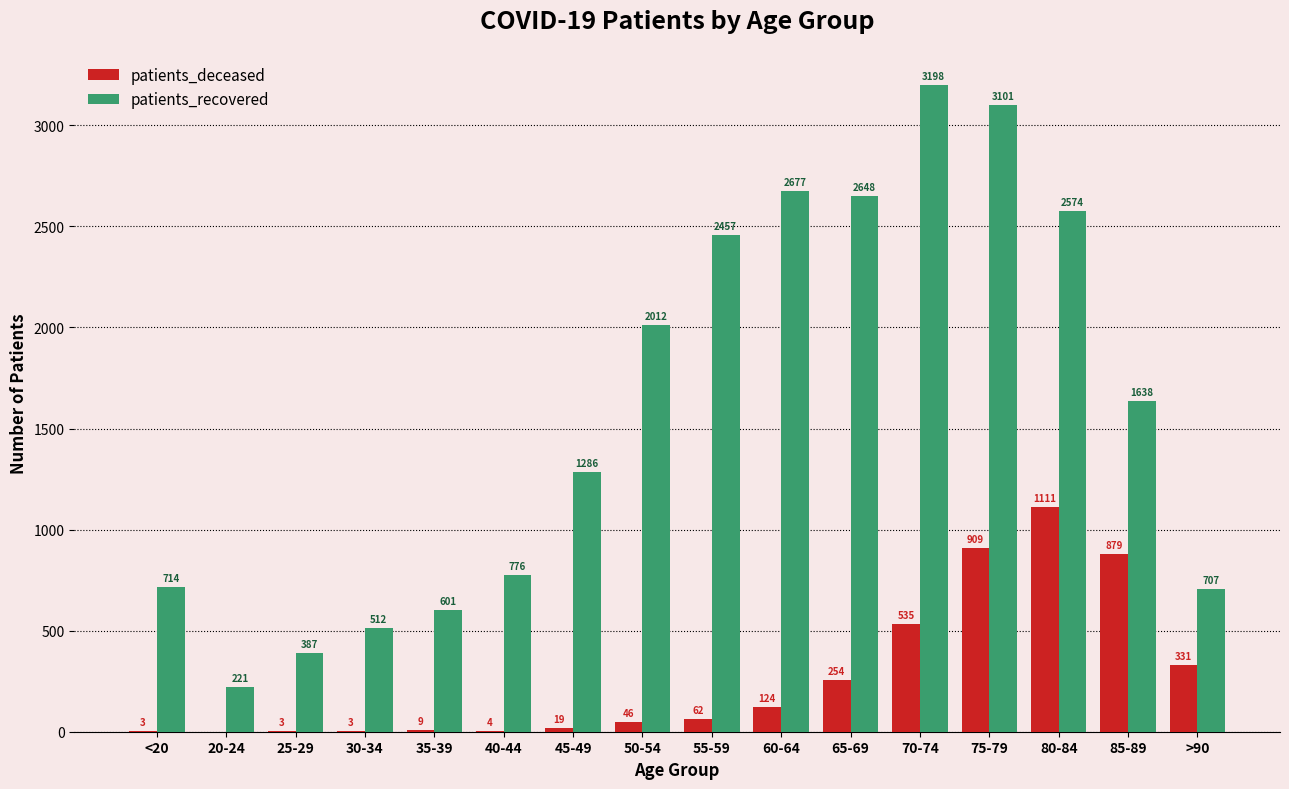

True or false: patients_deceased has a value of 206 at 70-74.

False